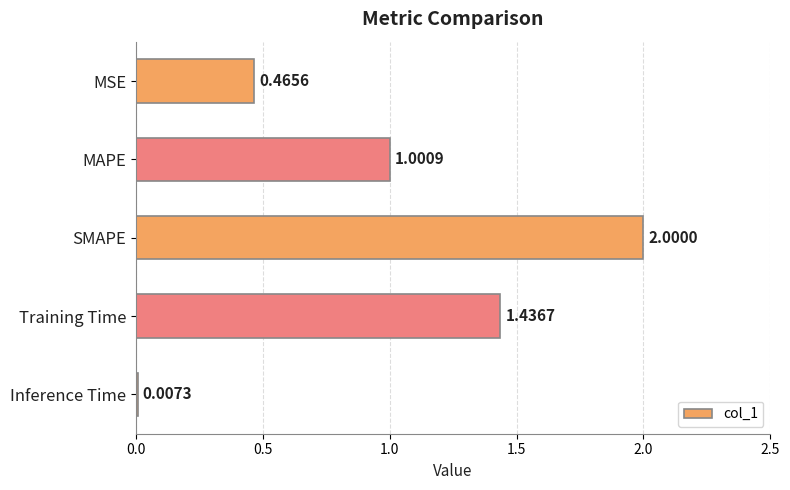

At which category does the chart reach its peak across all series?

SMAPE